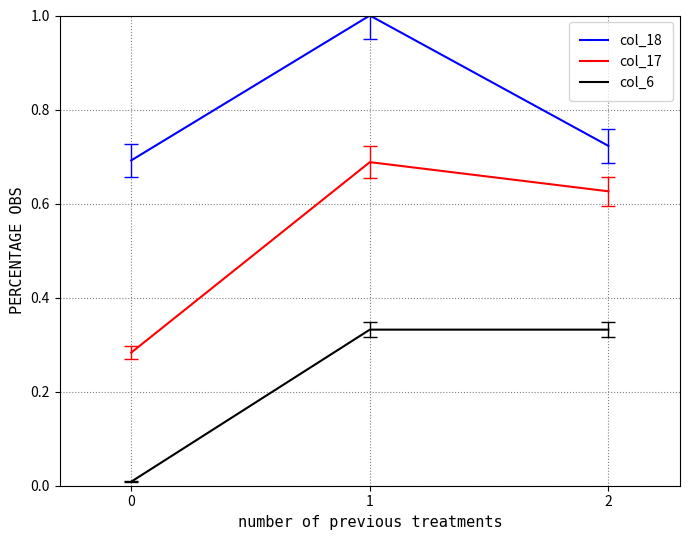

The value of col_18 at 0 is 0.7. True or false?

True